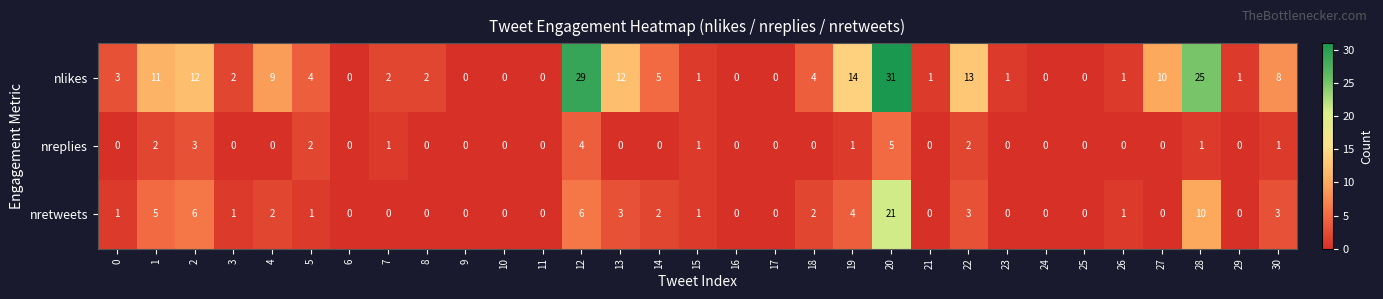

At 4, list the series in order from largest to smallest.

nlikes, nretweets, nreplies